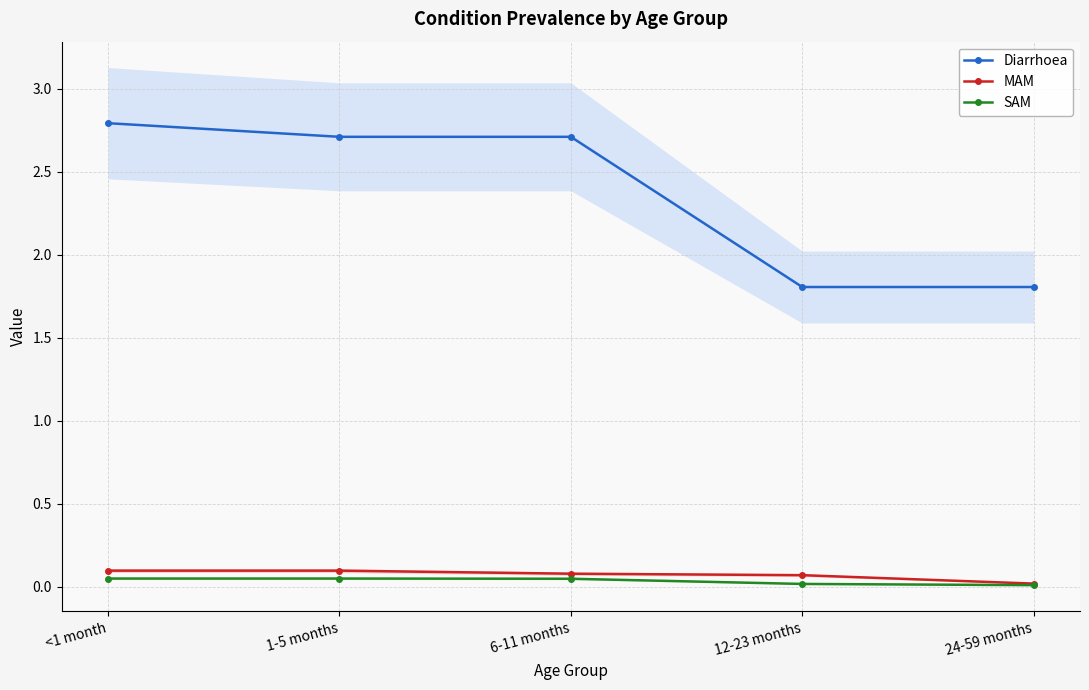

List the series in order of their peak value, lowest first.

SAM, MAM, Diarrhoea